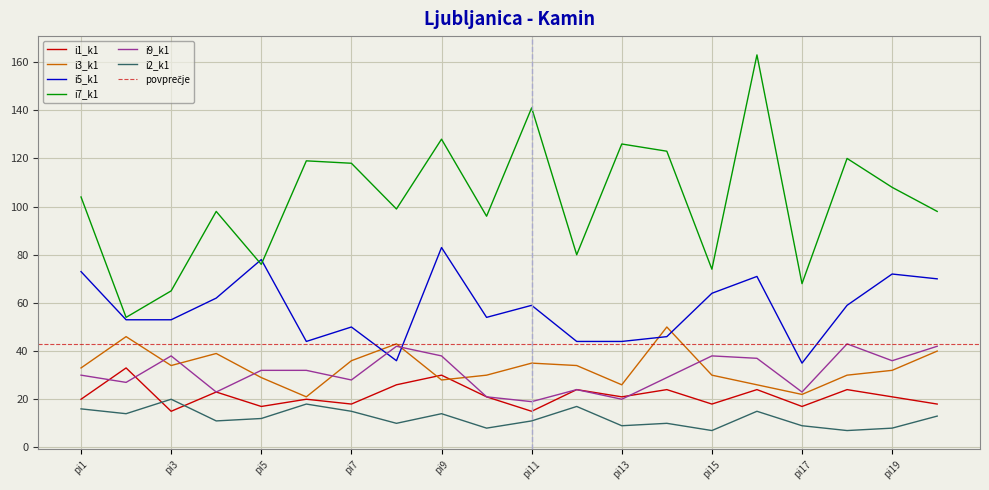

How many intersections are there between i1_k1 and i2_k1?

2